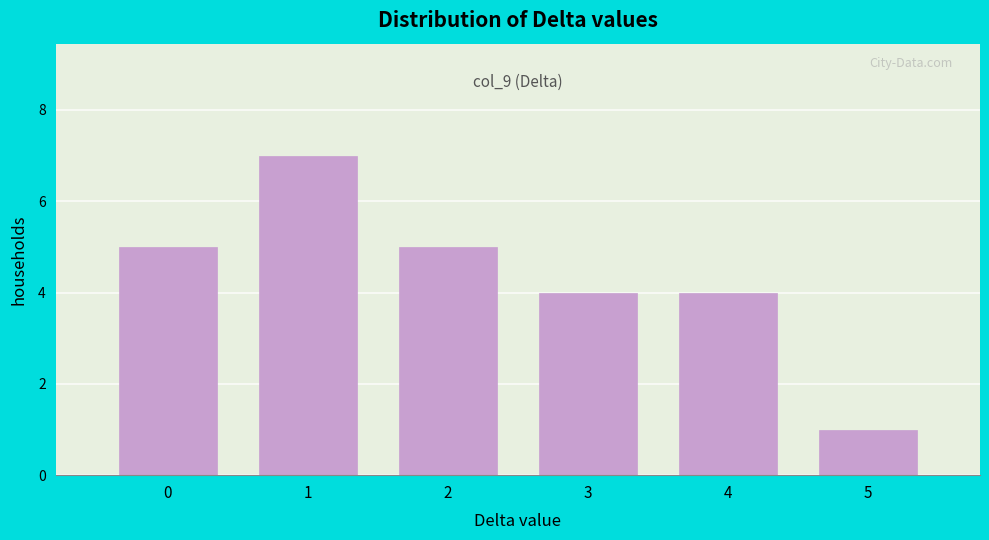

Reading left to right, list all the values displayed in this chart.

0=5	1=7	2=5	3=4	4=4	5=1